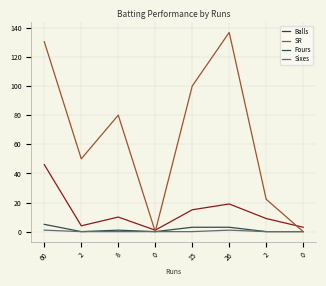

What are all the series names shown in the legend?

Balls, SR, Fours, Sixes